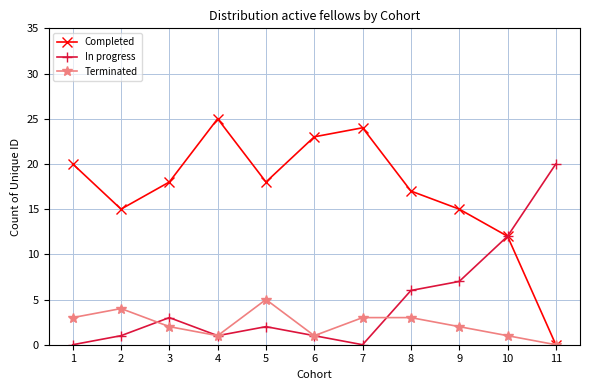

Does the chart have visible grid lines?

Yes